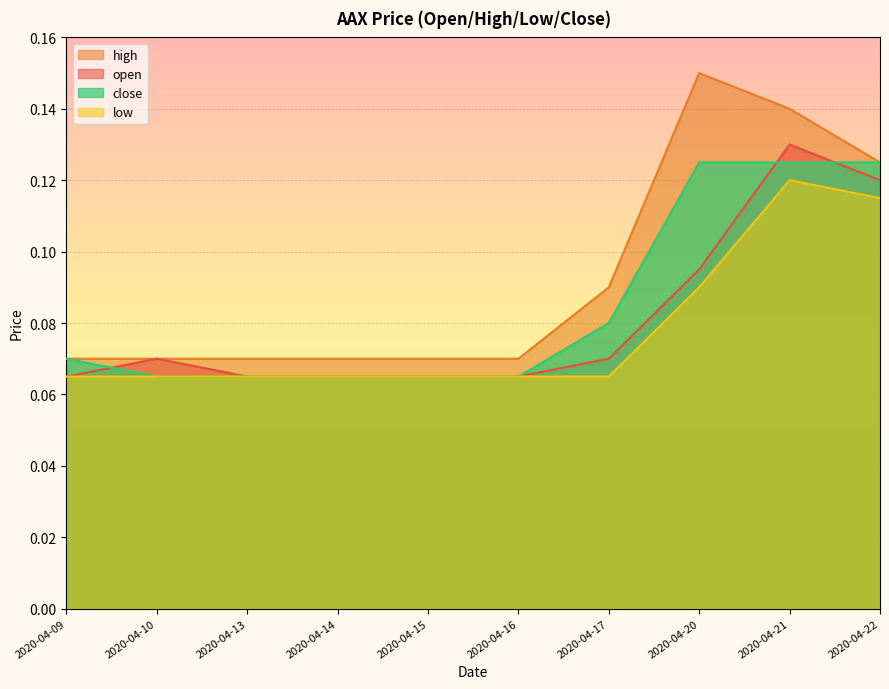

What is the approximate value of low at 2020-04-13?

0.1